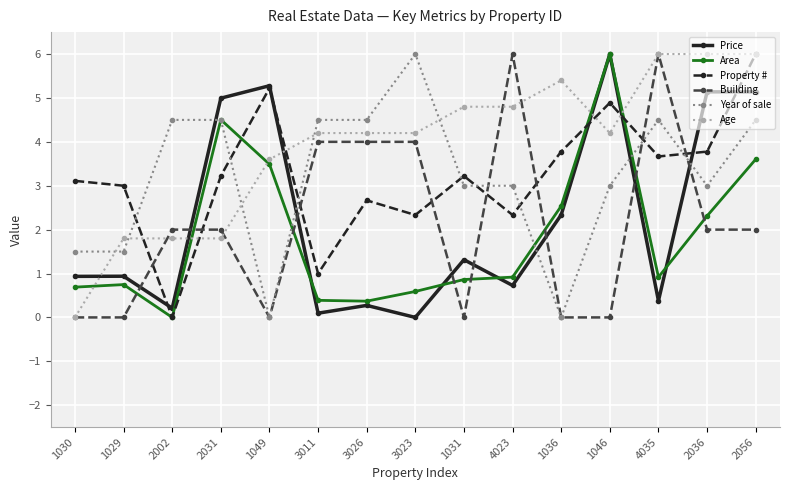

True or false: Year of sale has more than 0 interior local peaks.

True